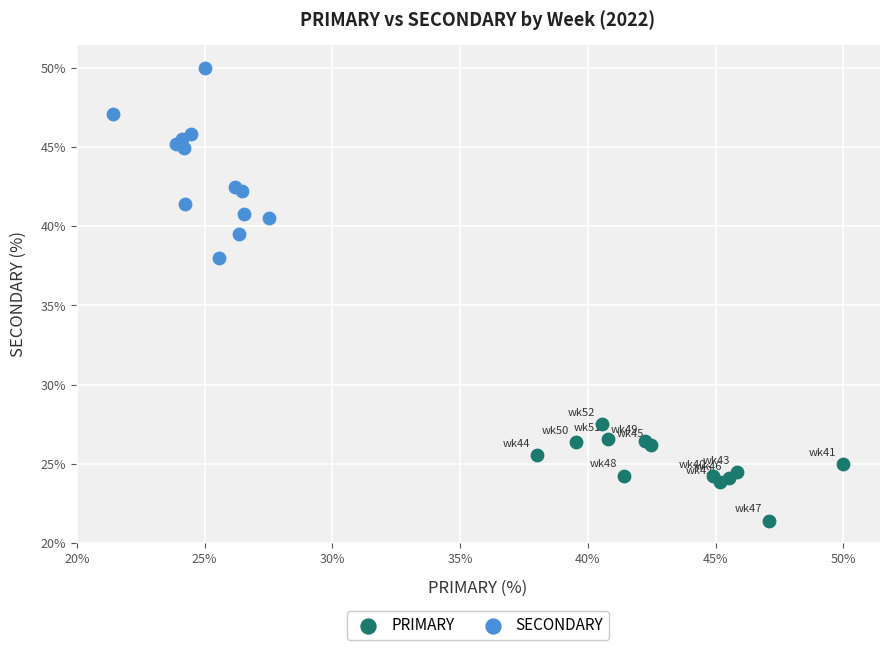

Which series has the widest spread of Y values?

SECONDARY